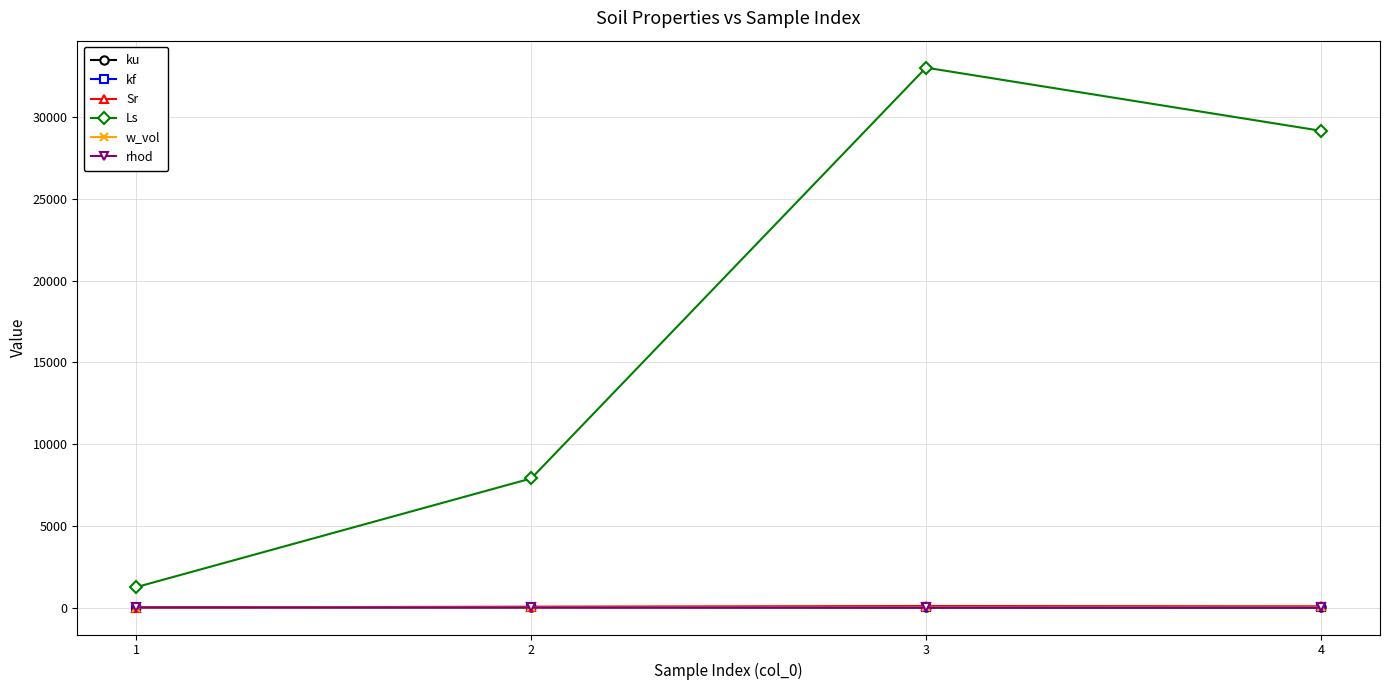

Does the chart display data point markers on the line(s)?

Yes